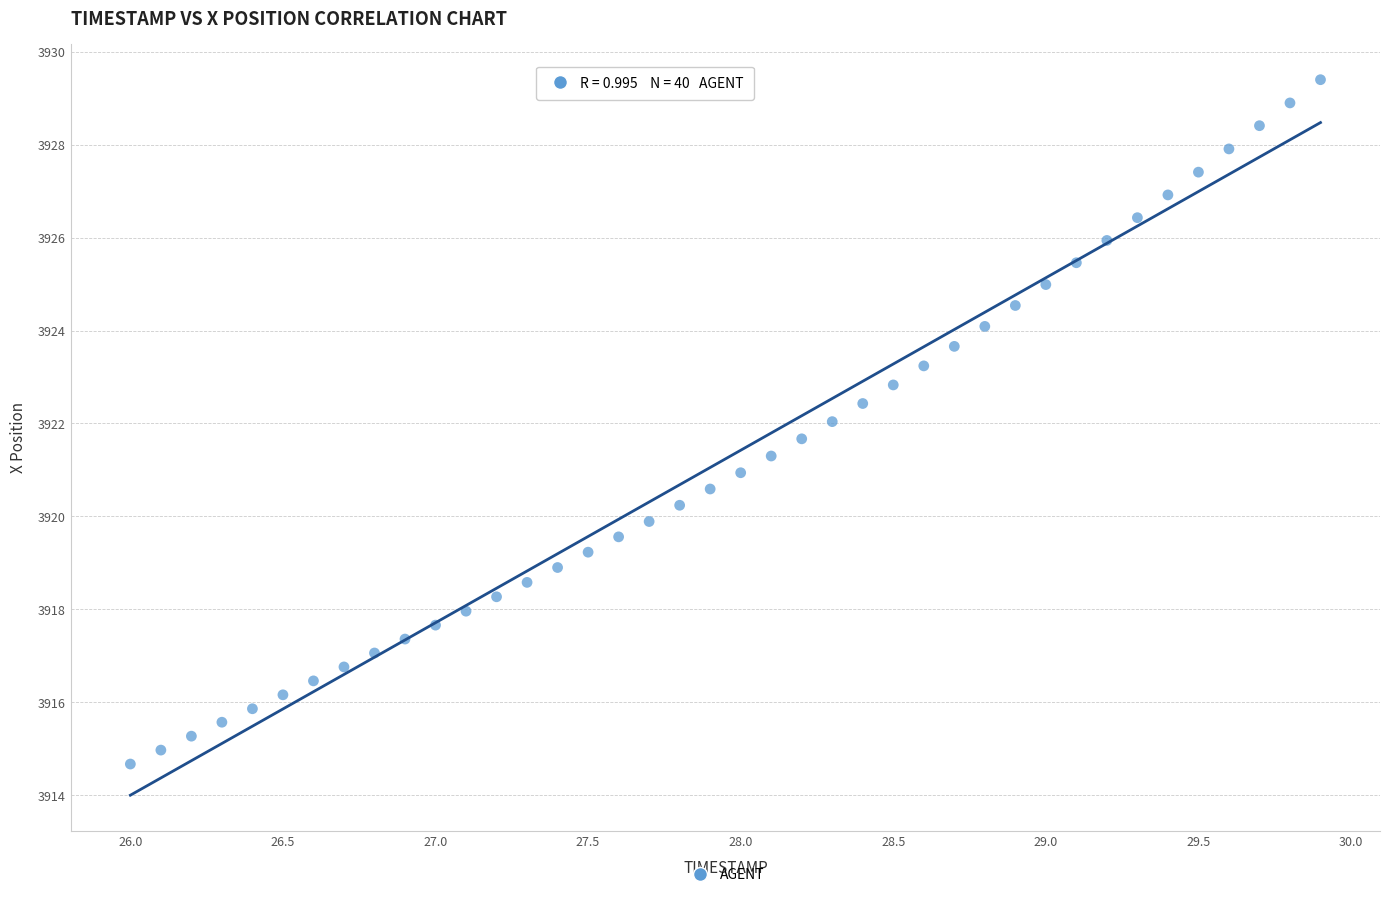

What is the range of Y values (max minus min)?

14.7